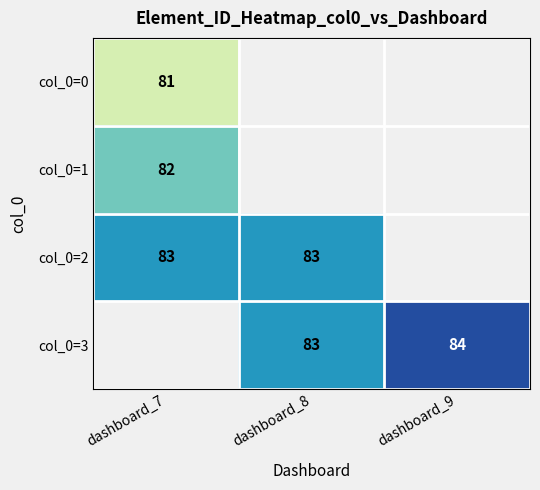

Which label corresponds to the largest value in the chart?

dashboard_9